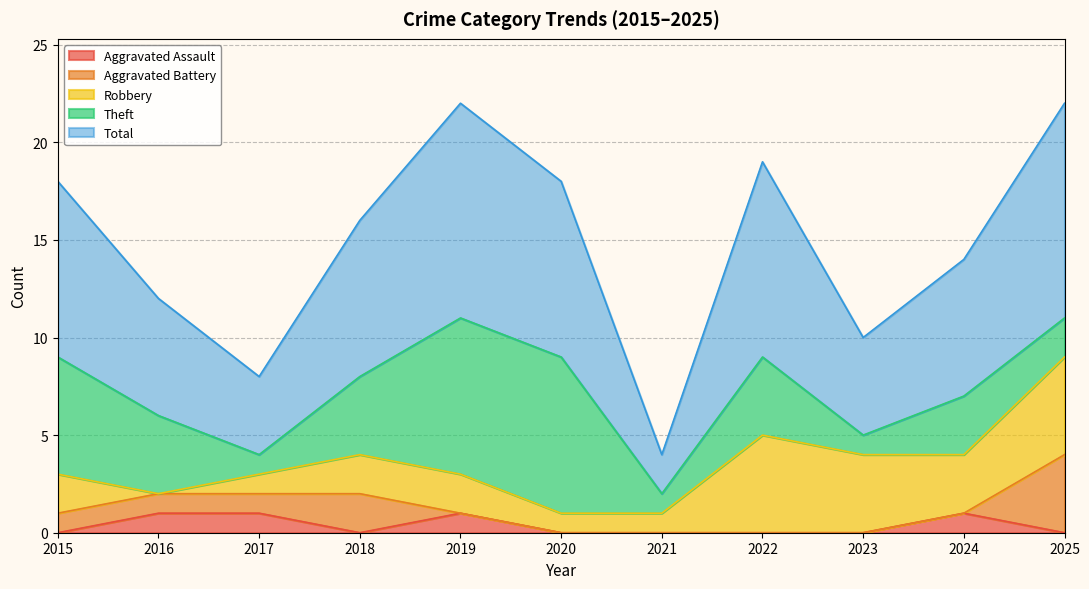

What is the lowest value of the Theft series?

1